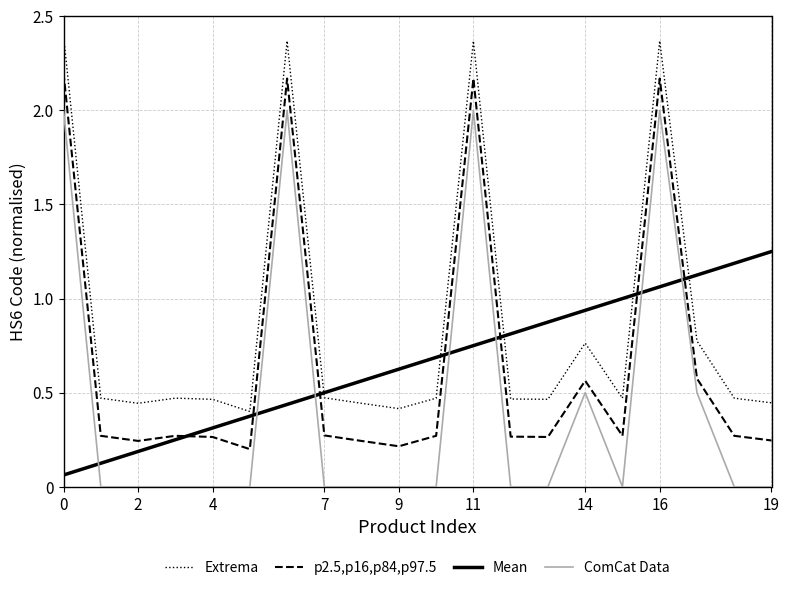

After their last crossing, which series has the higher values: Extrema or Mean?

Mean